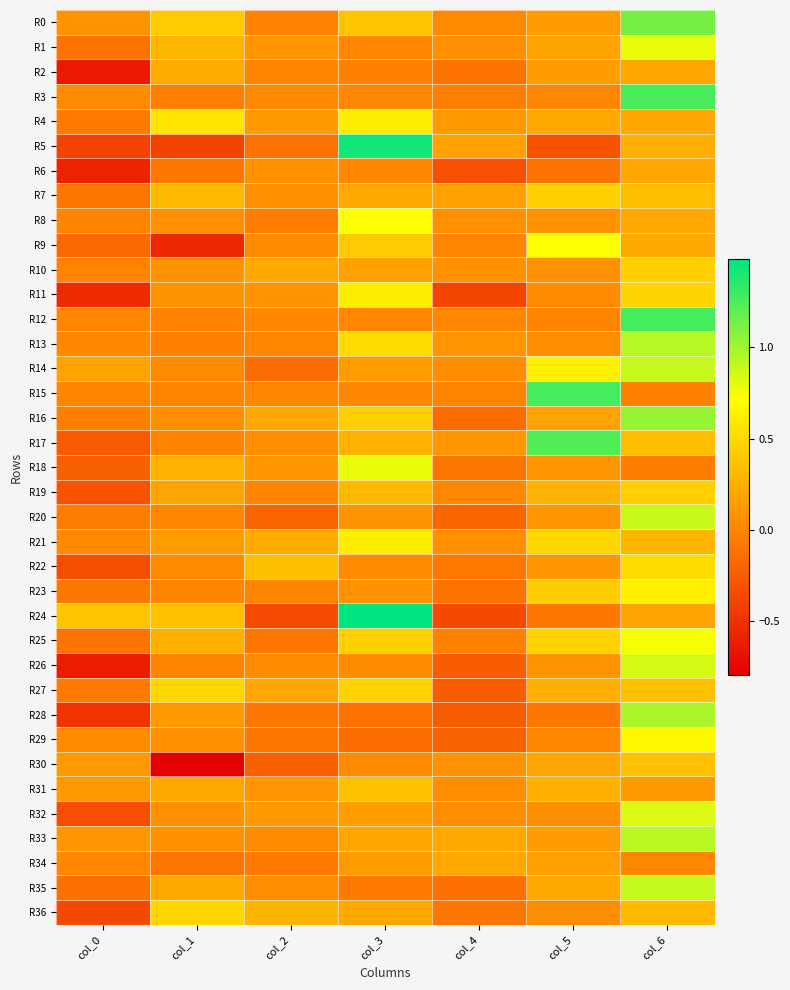

How many categories are shown in the chart?

7